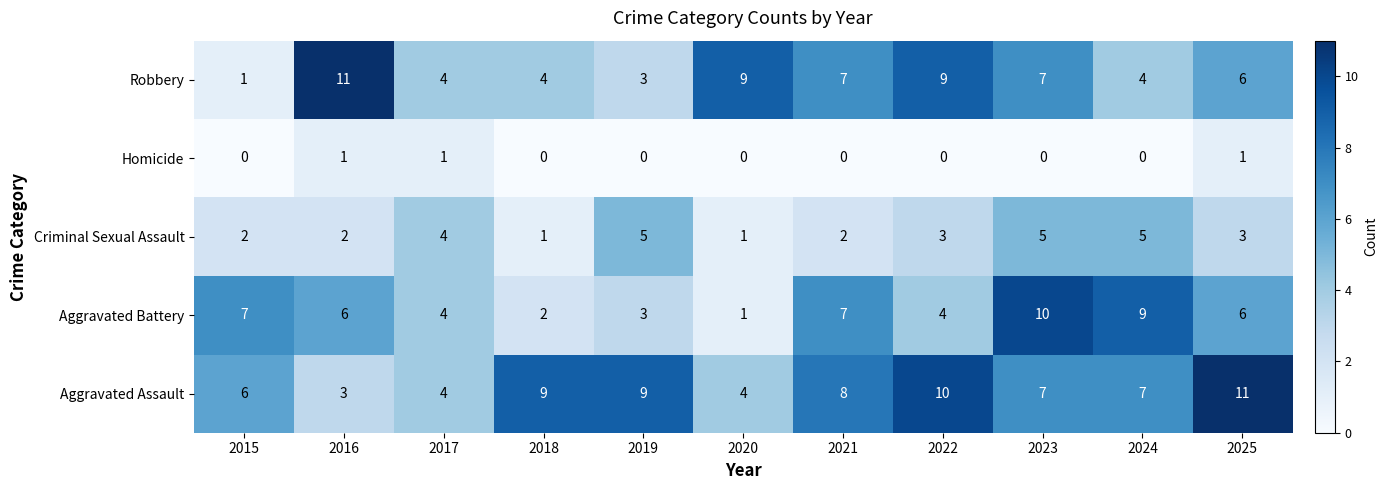

What is the sum of all Aggravated Battery values?

59